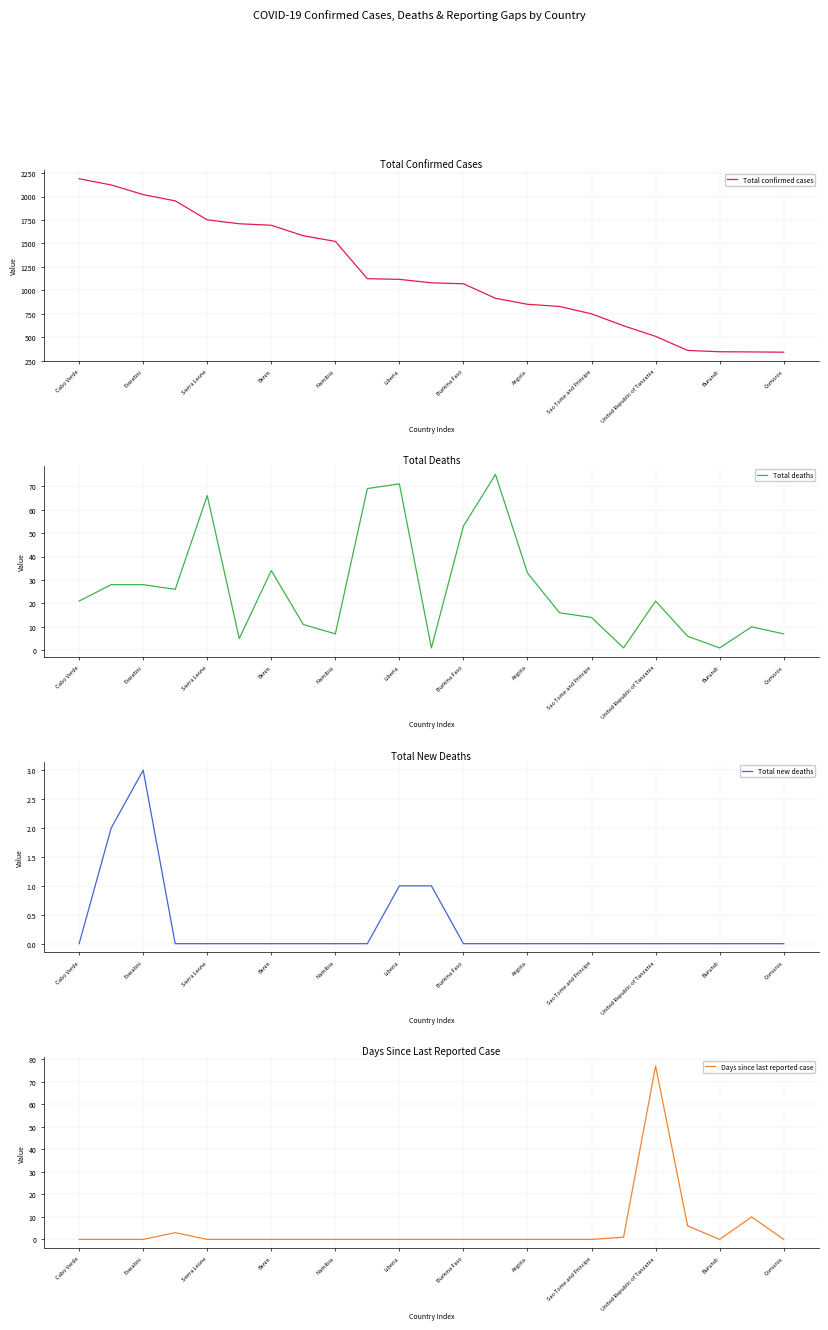

At which category does Total new deaths reach its first local peak?

Eswatini